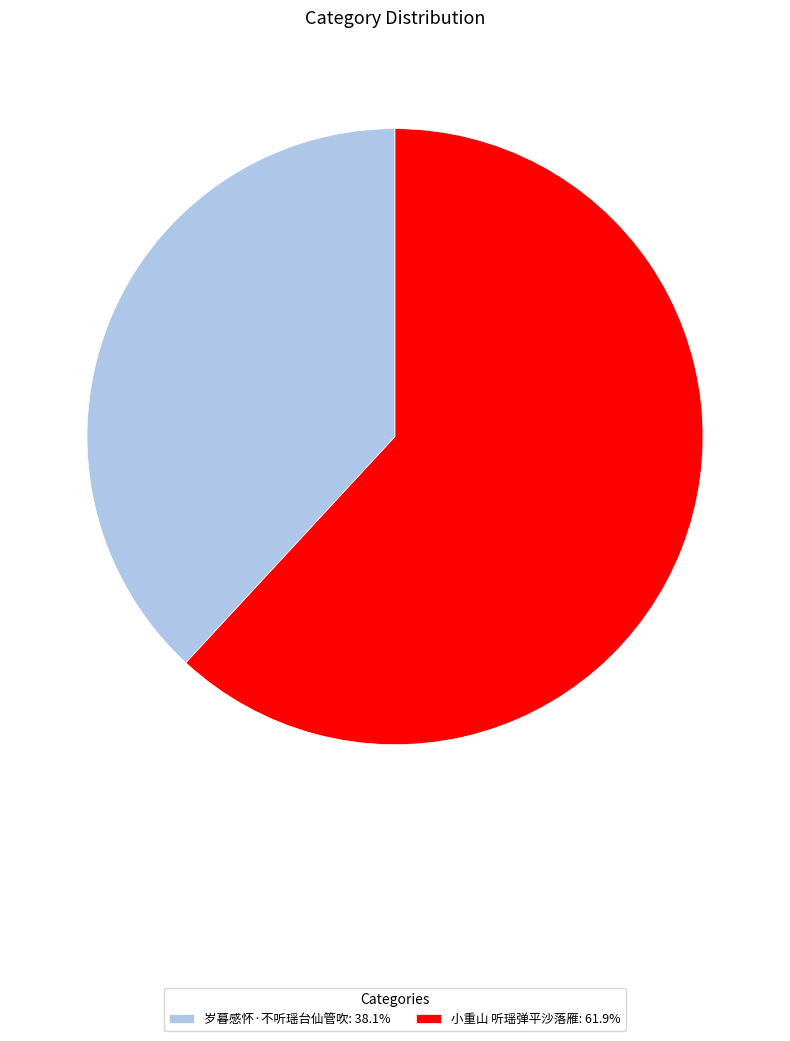

What is the ratio of the value at 岁暮感怀·不听瑶台仙管吹: 38.1% to the value at 小重山 听瑶弹平沙落雁: 61.9%?

0.6